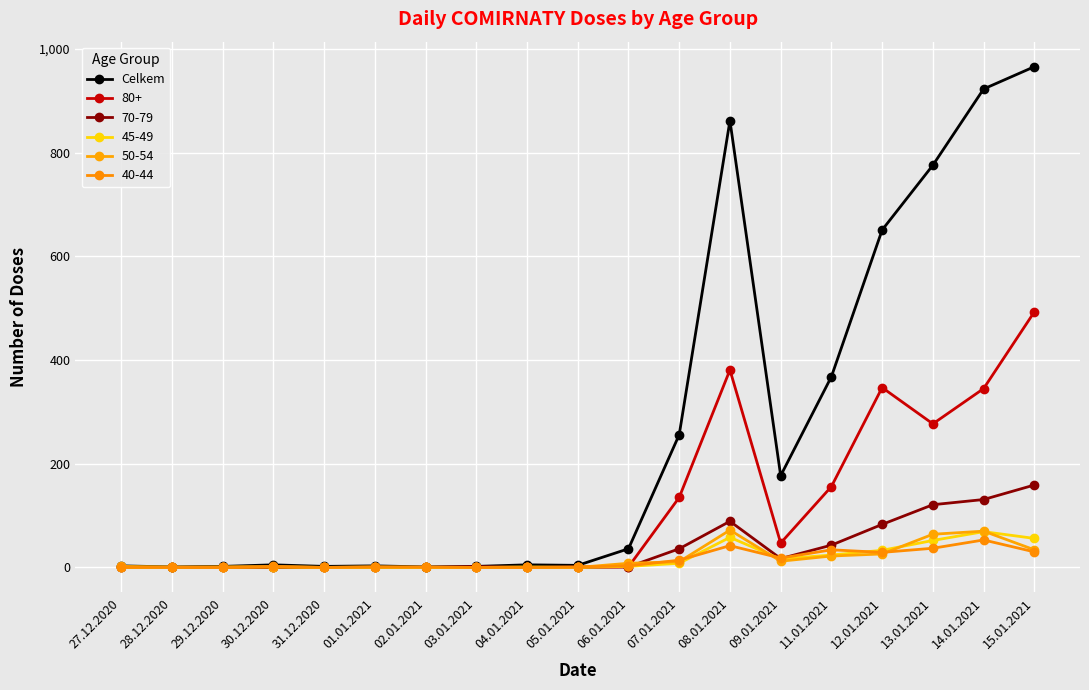

Count the number of categories in the chart.

19